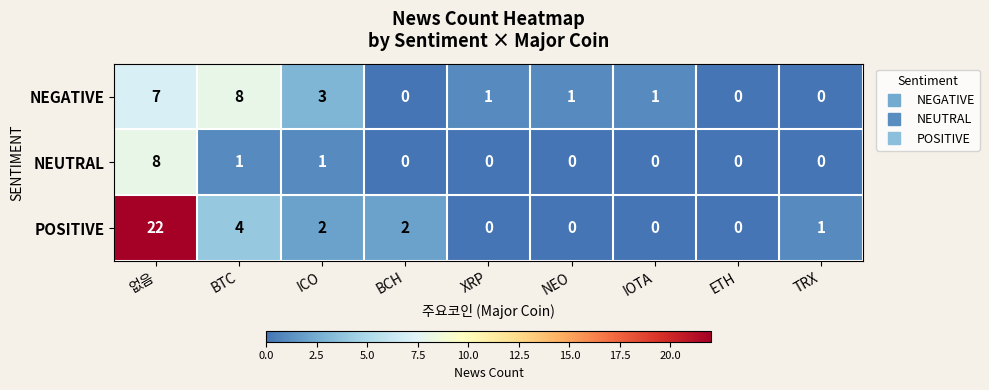

At which label is NEGATIVE closest to 4?

ICO